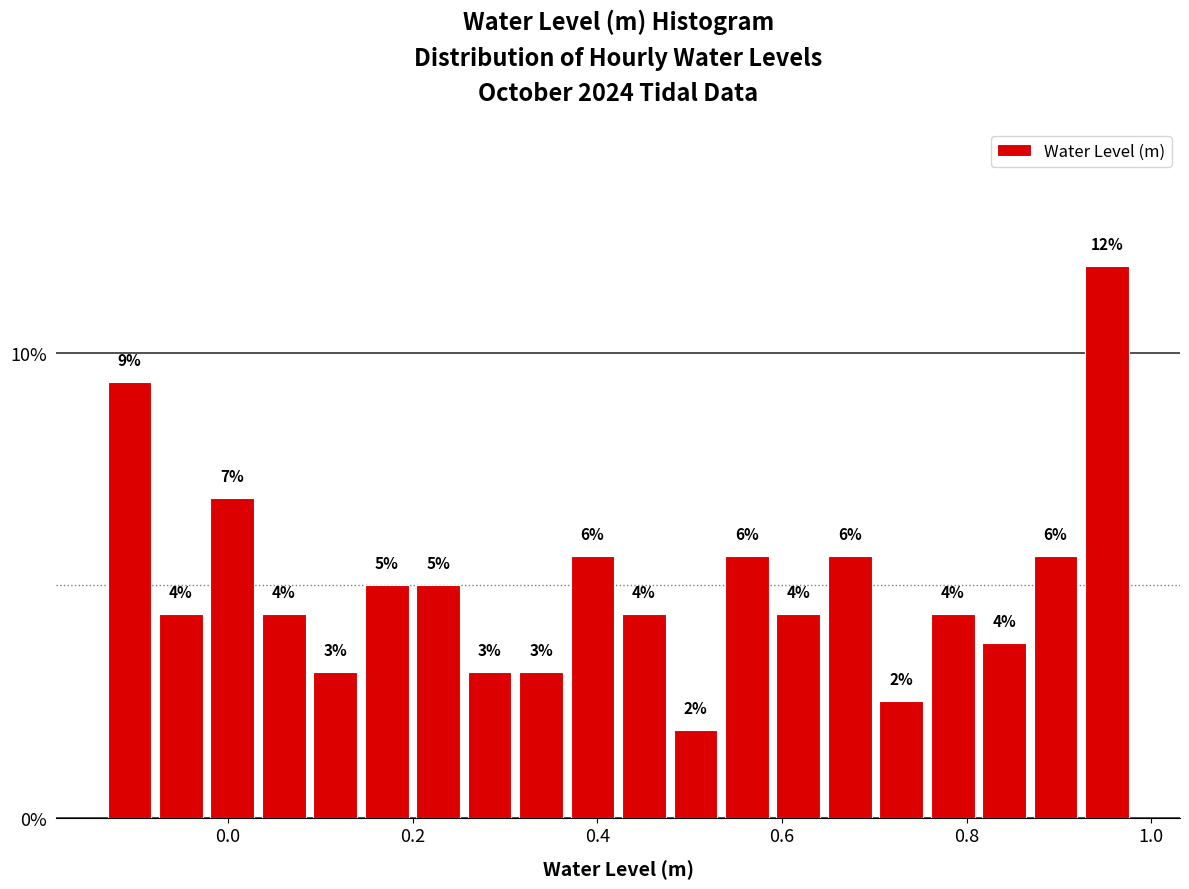

Read against the x-axis, roughly where is the centre of the tallest bar?

0.96